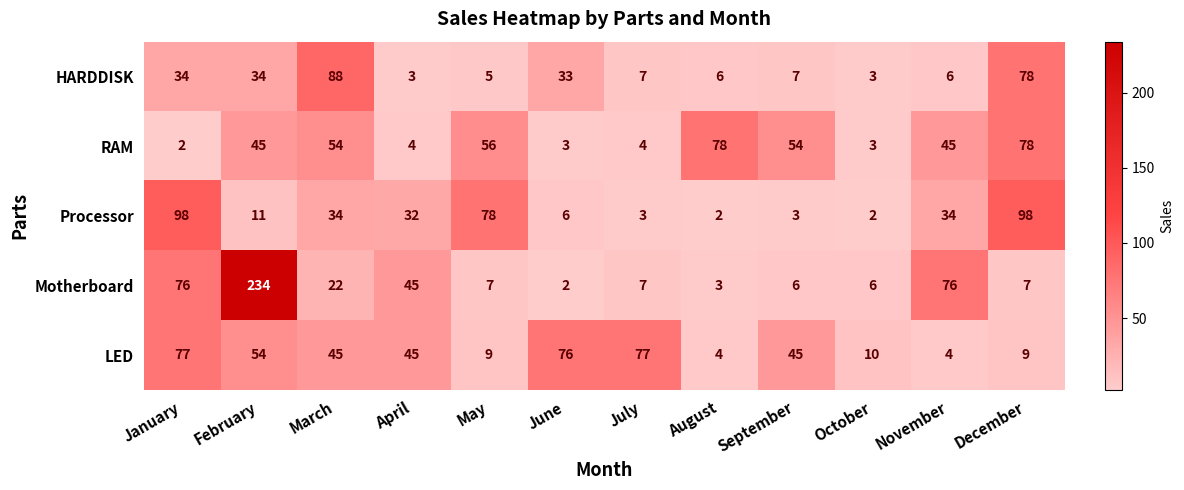

What is the spread (max minus min) of values at November?

72